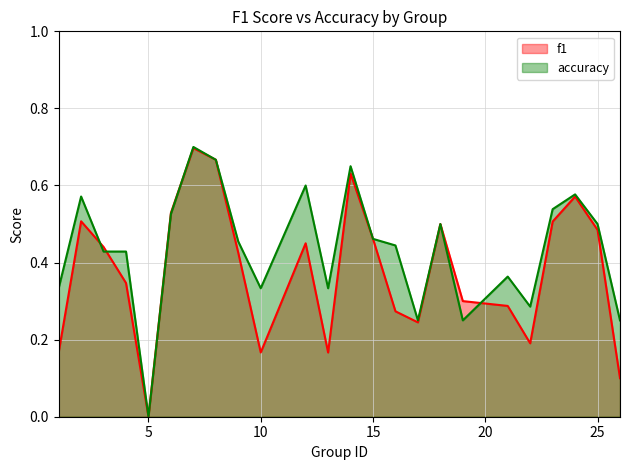

What is the highest value of the f1 series?

0.7